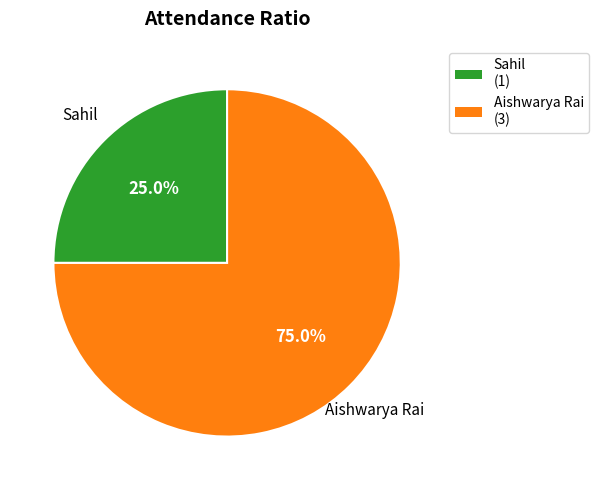

Does any single category account for the majority?

Yes